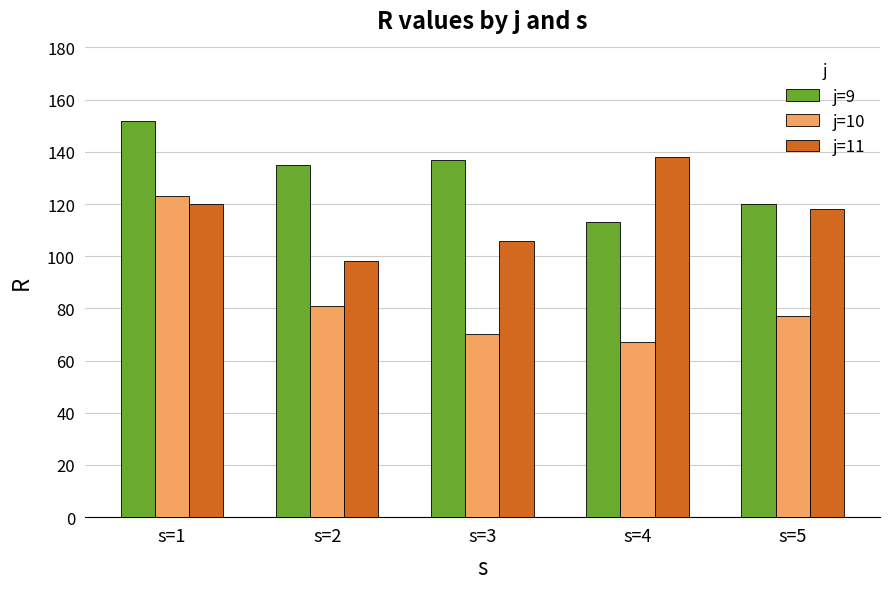

Rank the series at s=3 from lowest to highest value.

j=10, j=11, j=9